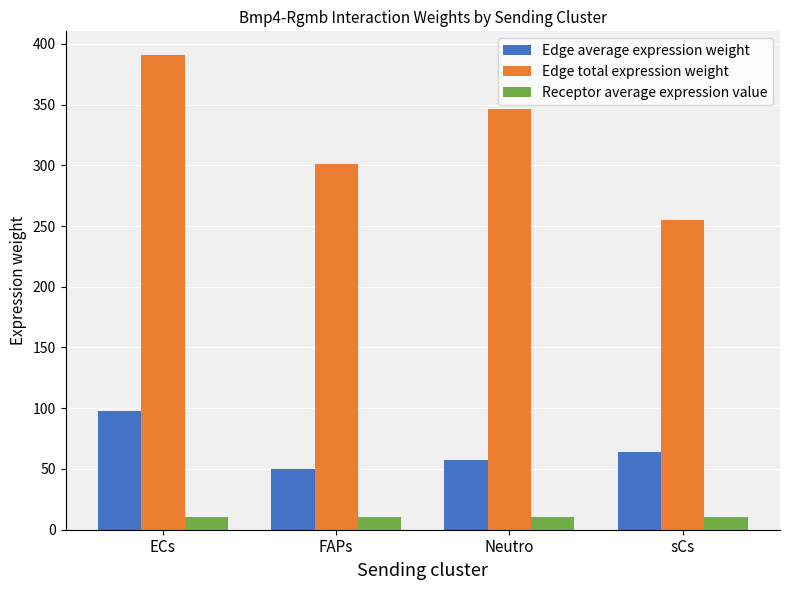

Reading right to left, extract all data points from this chart.

Edge average expression weight: sCs=63.7	Neutro=57.8	FAPs=50.2	ECs=97.7
Edge total expression weight: sCs=254.7	Neutro=346.6	FAPs=301.1	ECs=390.7
Receptor average expression value: sCs=10.1	Neutro=10.1	FAPs=10.1	ECs=10.1